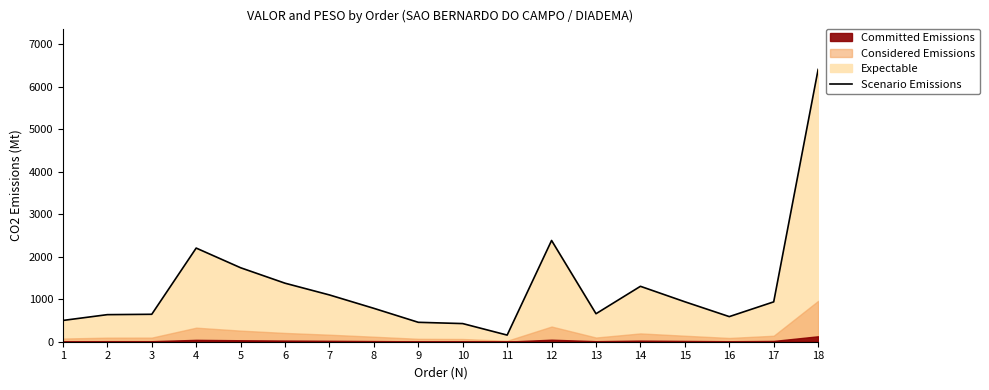

What is the value of the 9th point from the left?

456.7